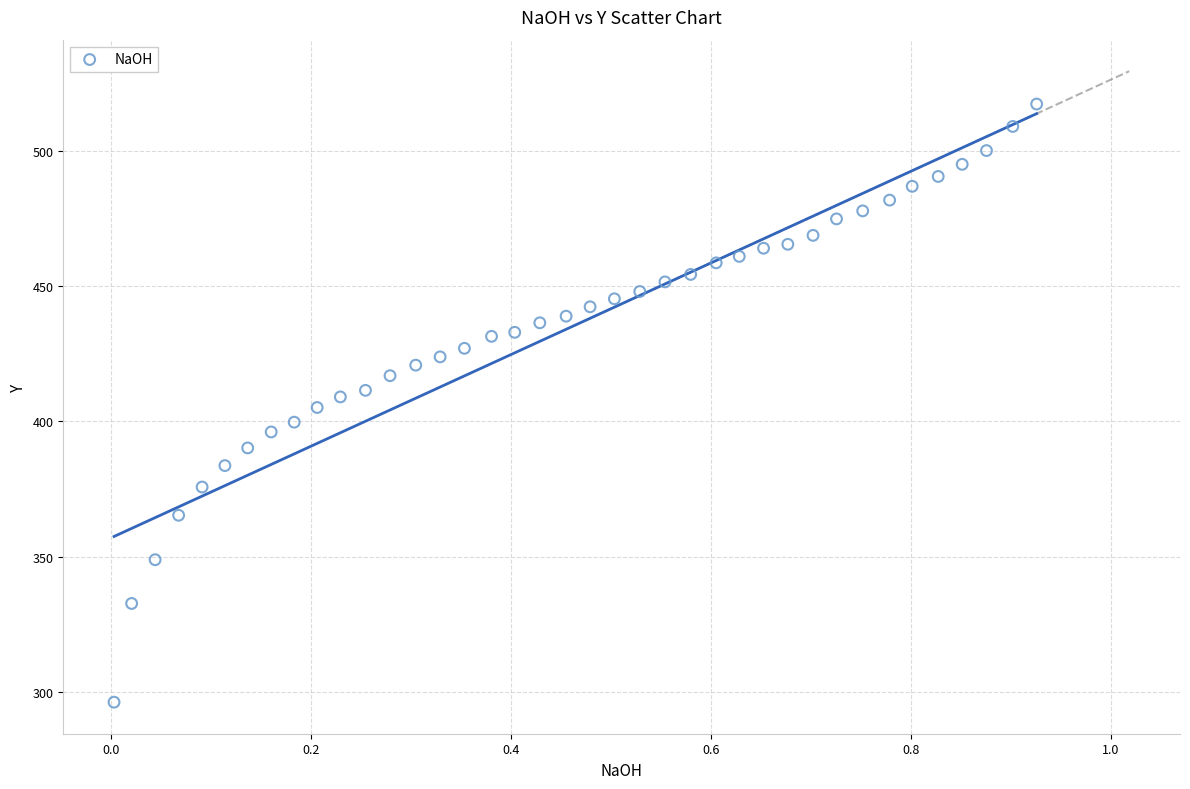

What is the range of X values (max minus min)?

0.9